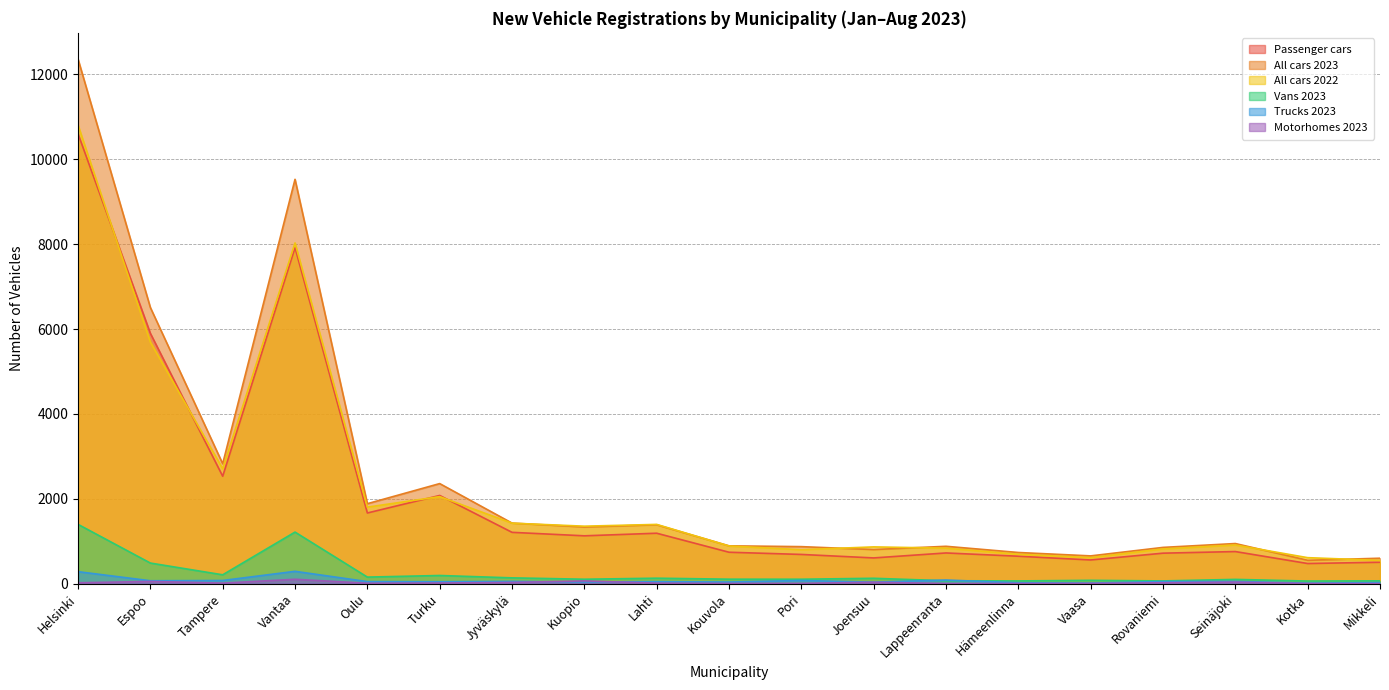

What is the difference between the highest and lowest values at Kouvola?

886